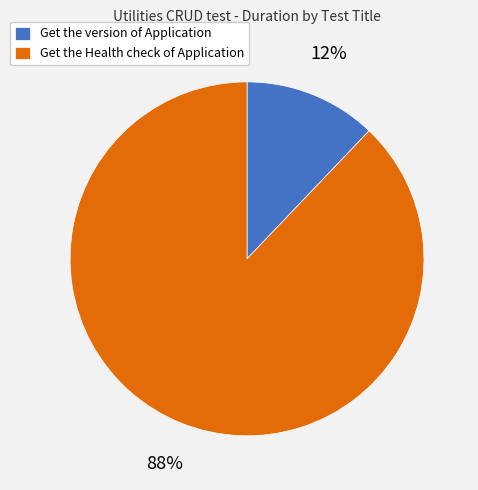

What is the smallest slice in the pie chart?

Get the version of Application